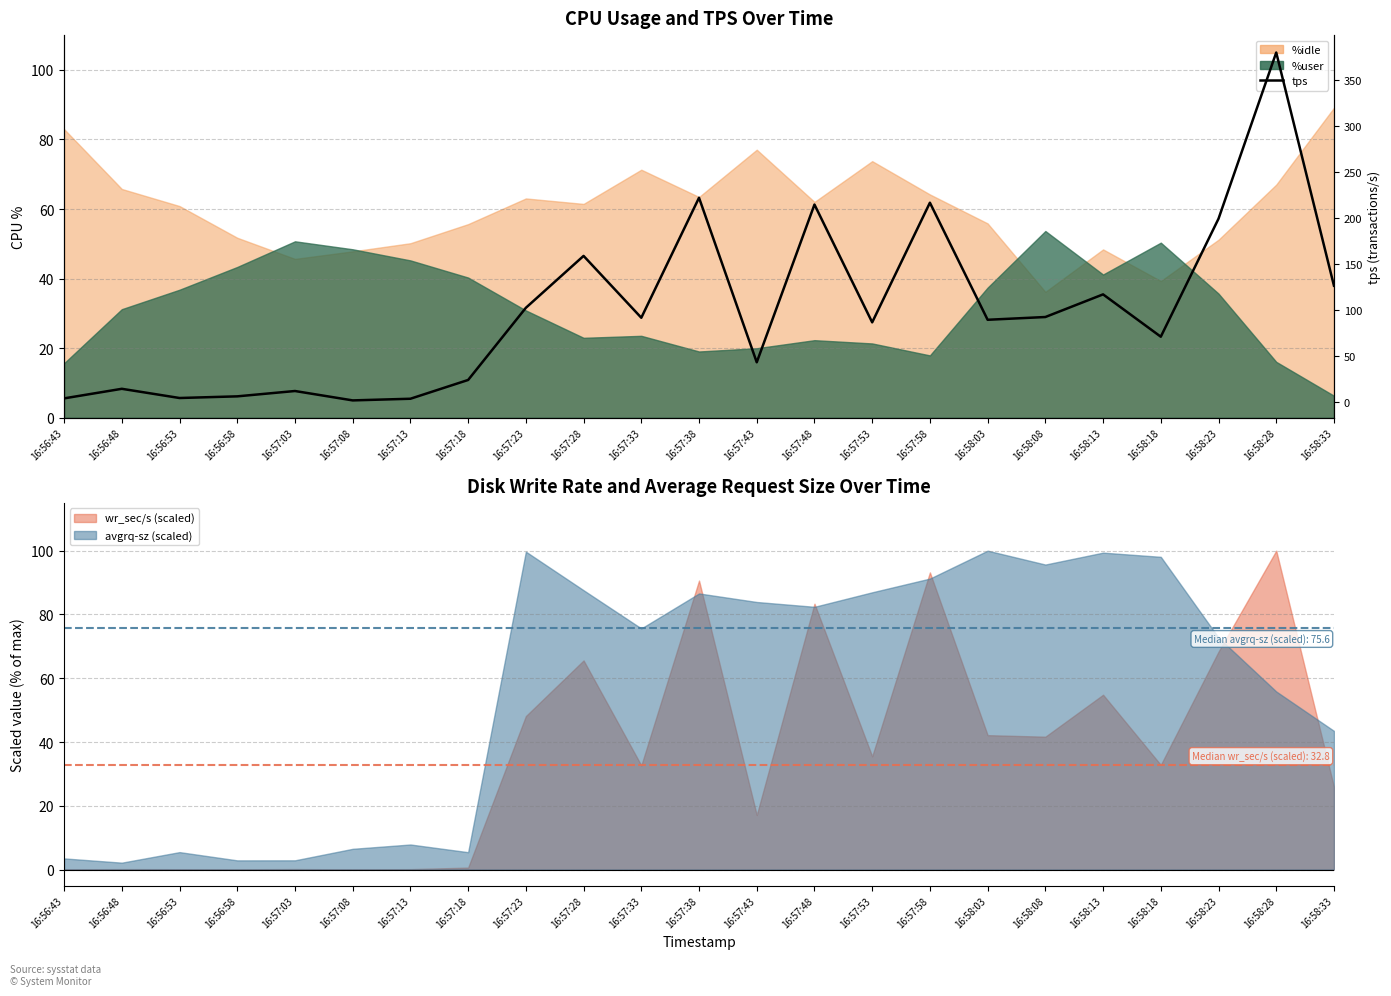

What is the label of the 5th point from the right?

16:58:13